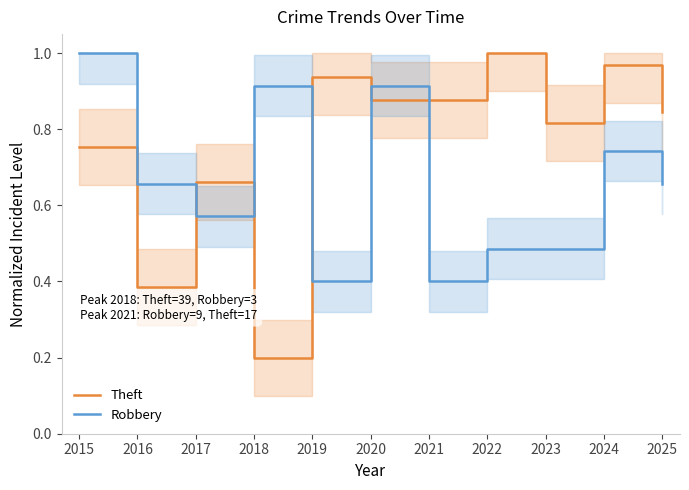

Reading right to left, what are all the values shown in this chart?

Theft: 2025=0.8	2024=1.0	2023=0.8	2022=1.0	2021=0.9	2020=0.9	2019=0.9	2018=0.2	2017=0.7	2016=0.4	2015=0.8
Robbery: 2025=0.7	2024=0.7	2023=0.5	2022=0.5	2021=0.4	2020=0.9	2019=0.4	2018=0.9	2017=0.6	2016=0.7	2015=1.0